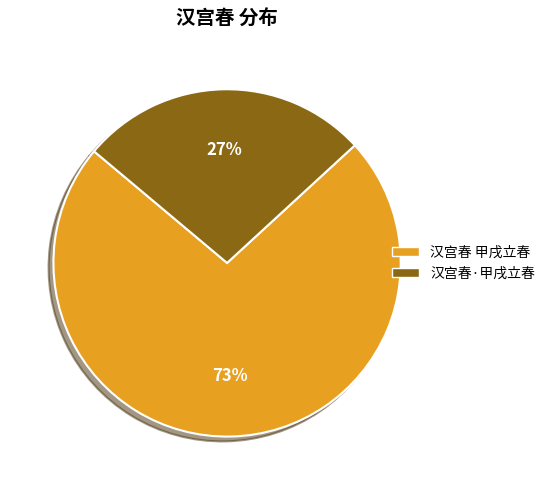

To the nearest percent, what is the combined percentage of 汉宫春 甲戌立春 and 汉宫春·甲戌立春?

100%